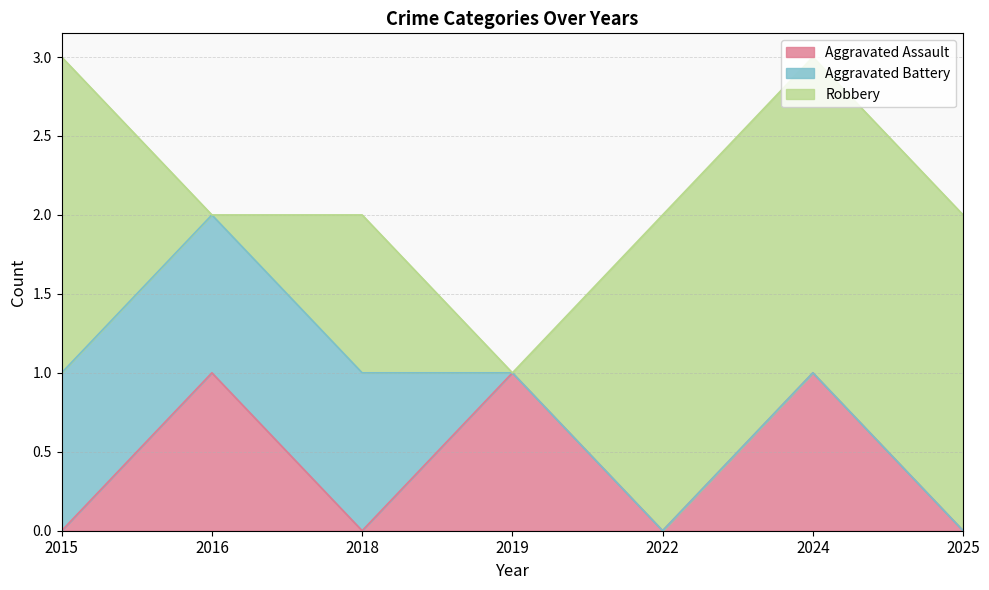

Is the value of Aggravated Assault at 2025 greater than the value of Robbery at 2019?

No